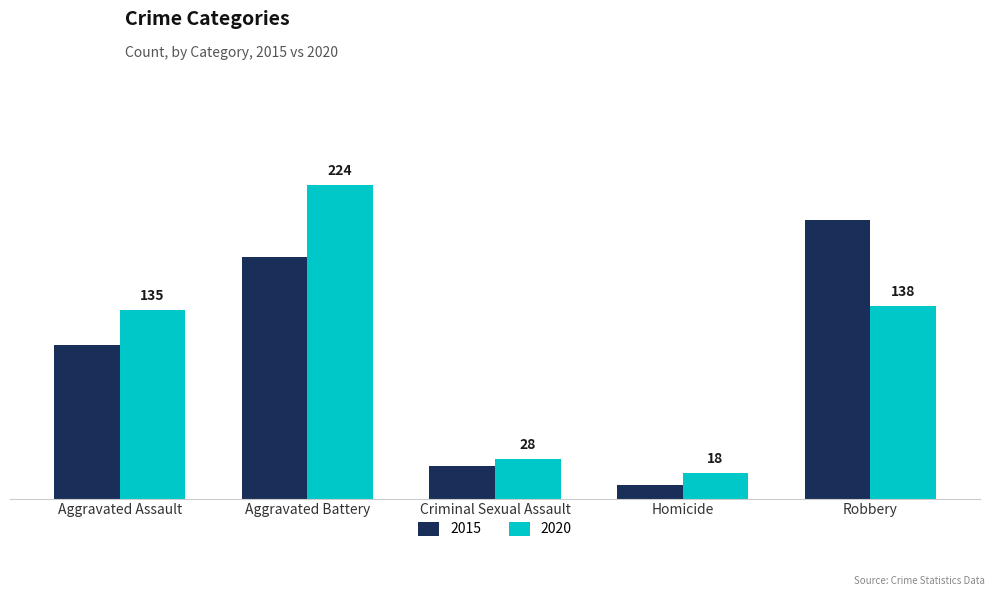

Does the chart contain stacked bars?

No